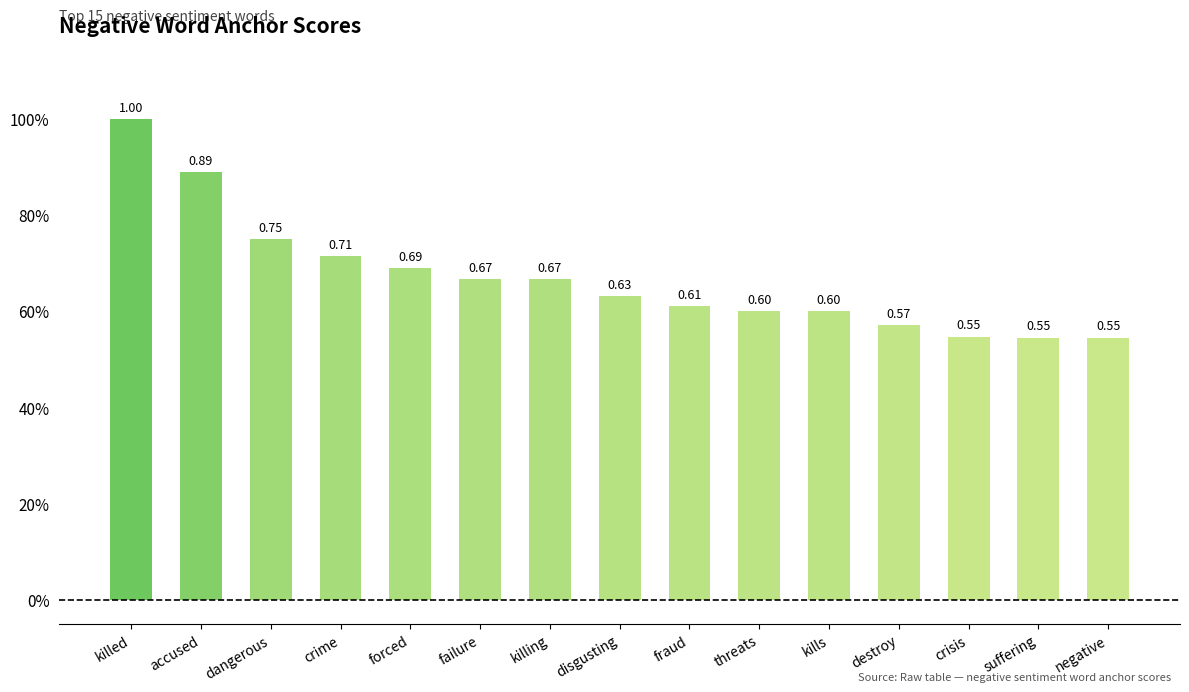

Which category has the highest value across all series?

killed